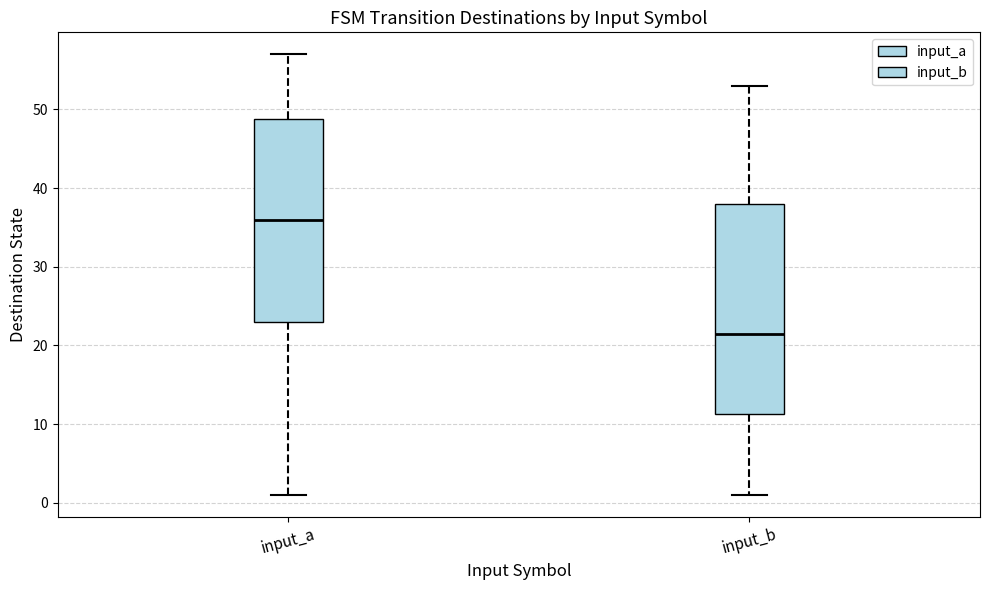

Where does the lower whisker of the box for input_a end on the y-axis? The values are not printed on the chart, so give them approximately, as read against the axis.

1